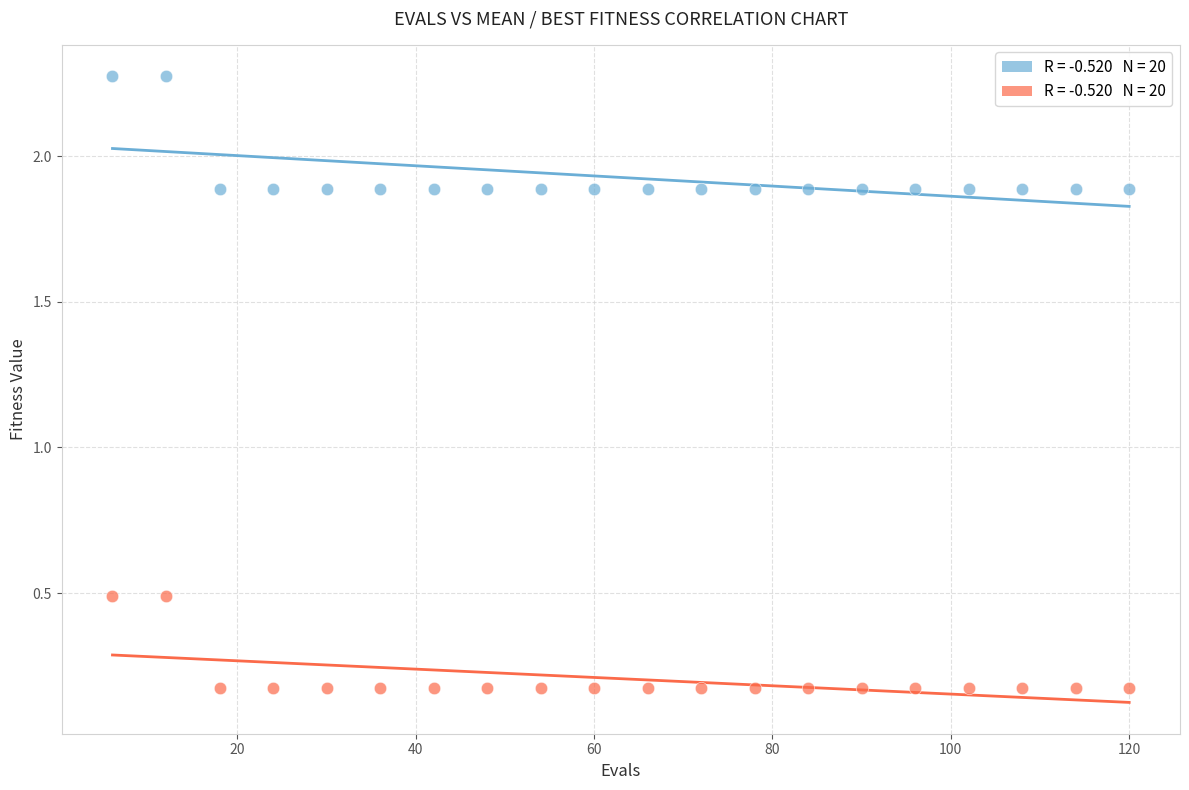

Across all data points, what is the range of Y values (max minus min)?

2.1